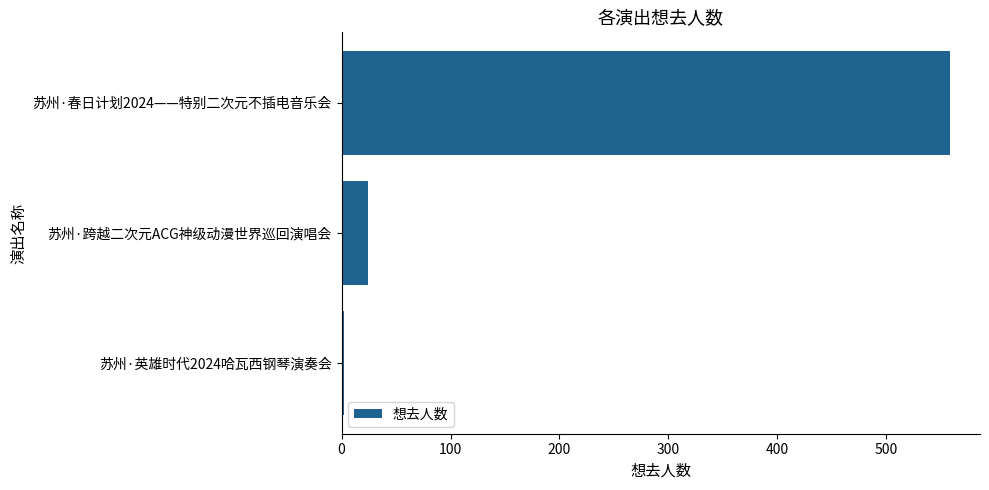

At which label is the value closest to 280?

苏州·跨越二次元ACG神级动漫世界巡回演唱会